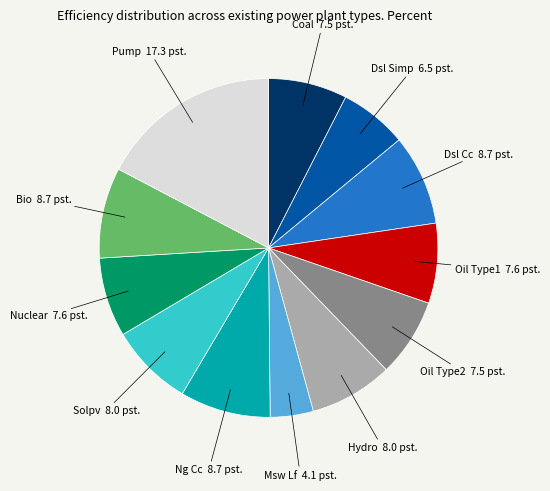

Is there a majority slice in this chart?

No